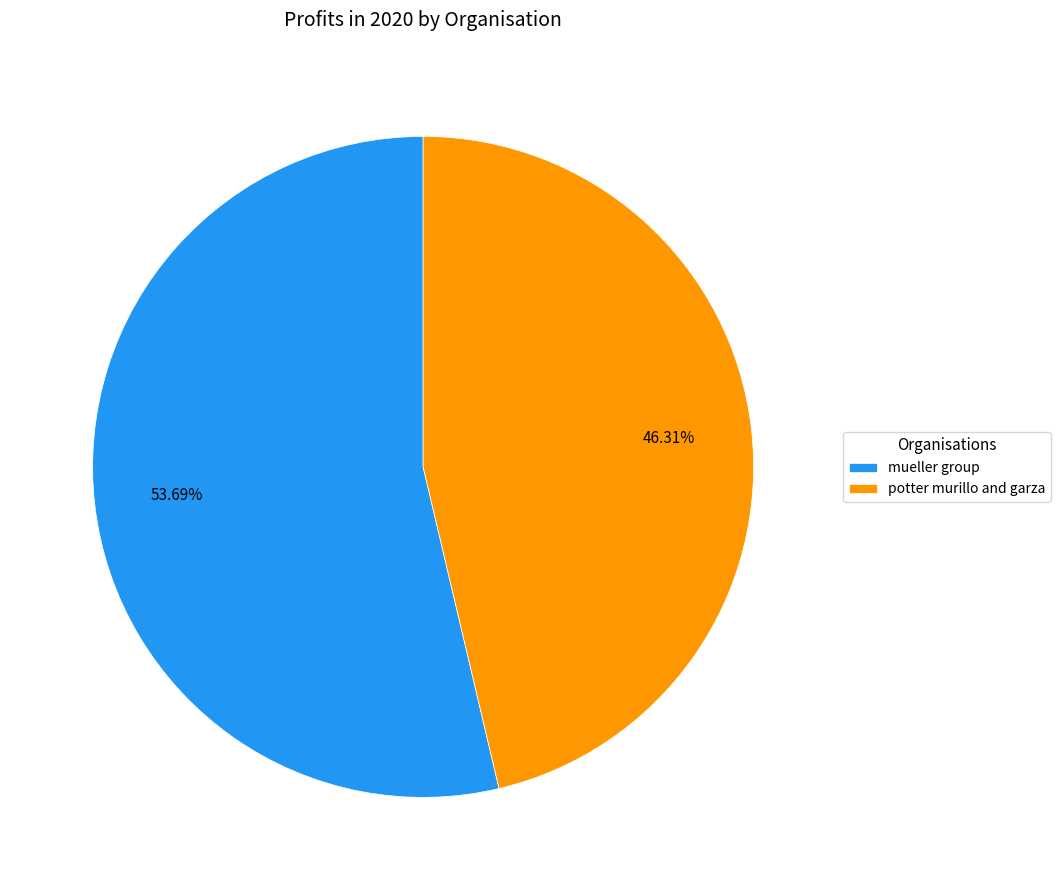

Which category accounts for the majority?

mueller group